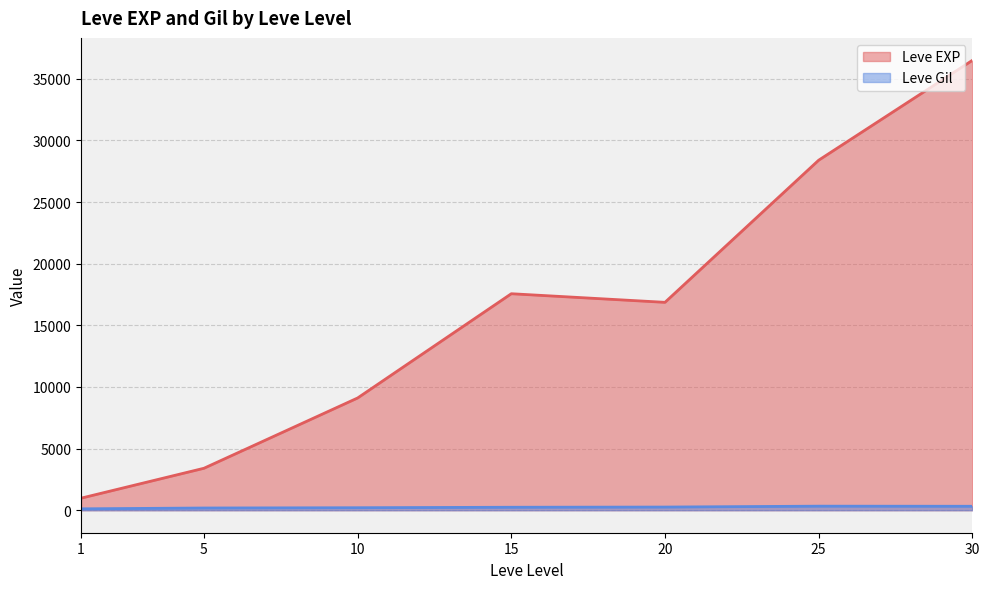

True or false: Leve EXP and Leve Gil cross at least once.

False